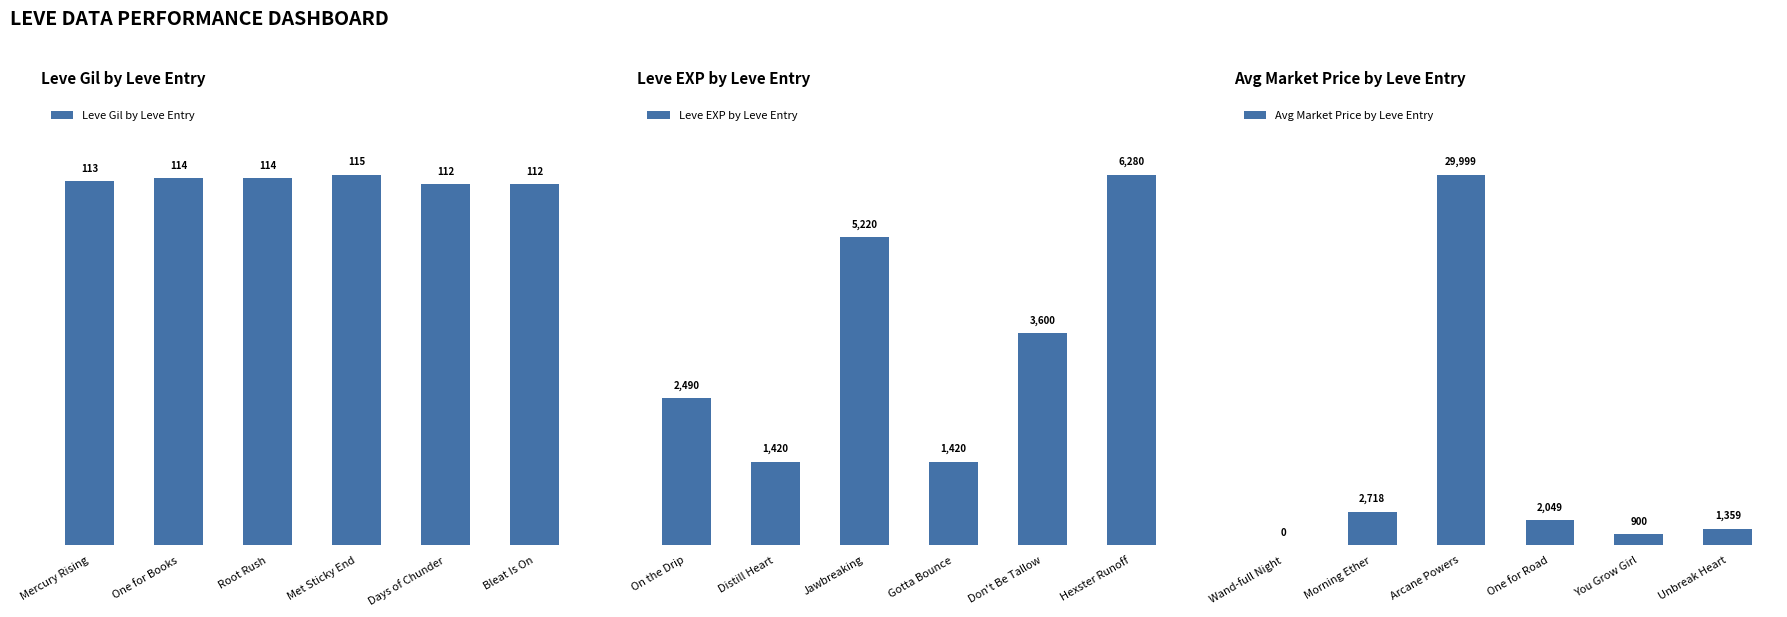

The value of Leve Gil by Leve Entry at Met Sticky End is 176.2. True or false?

False